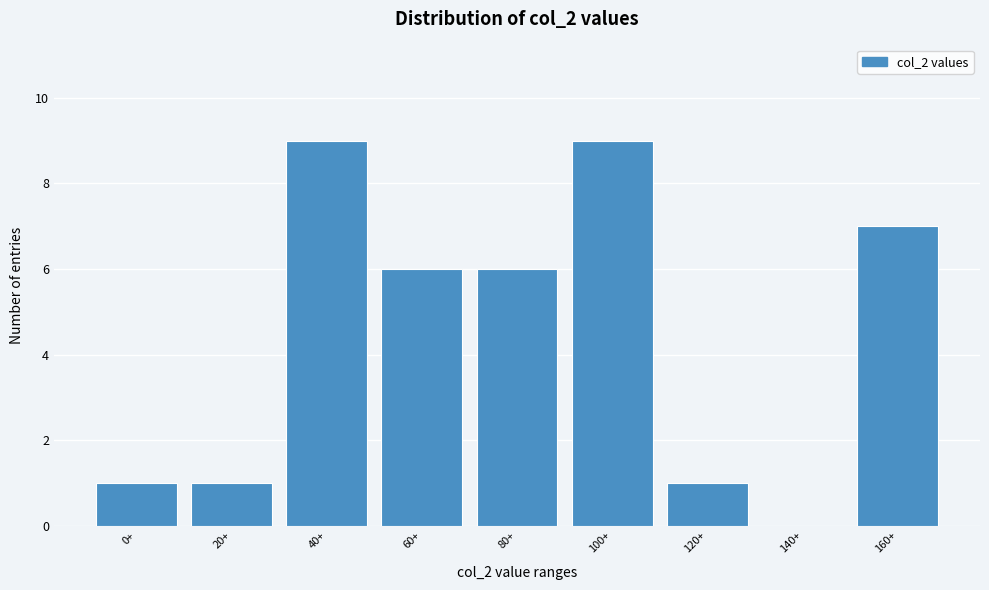

Reading left to right, extract all data points from this chart.

0+=1	20+=1	40+=9	60+=6	80+=6	100+=9	120+=1	140+=0	160+=7